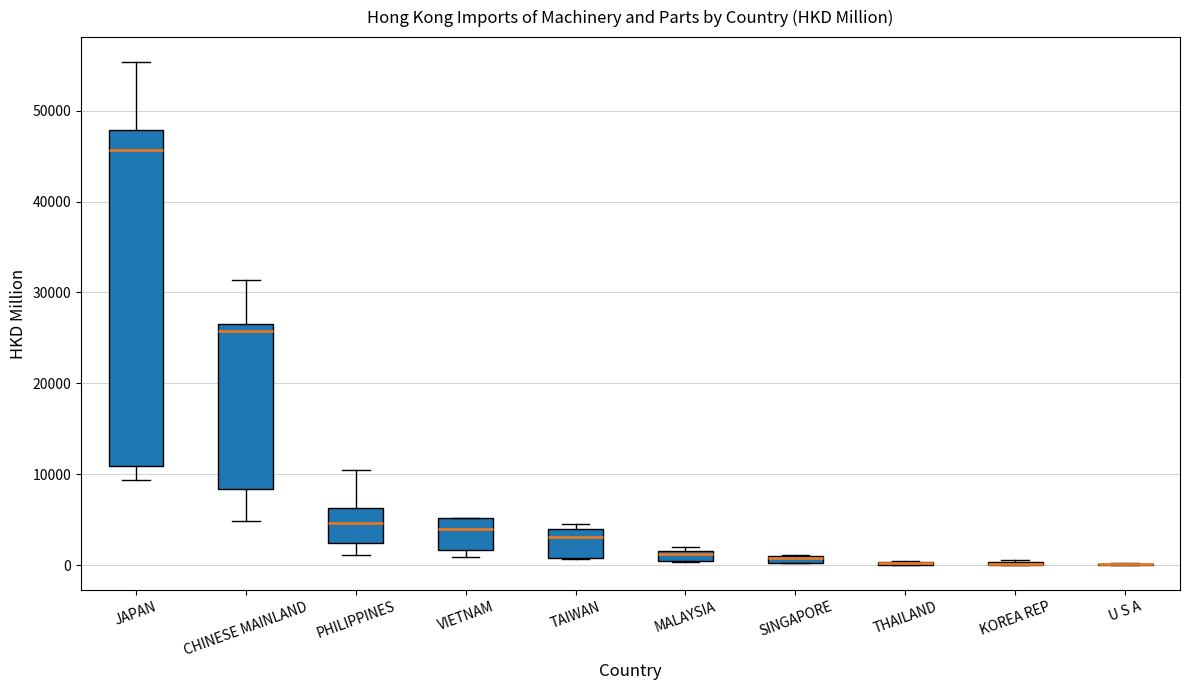

Which box is the tallest, from its lower edge to its upper edge?

JAPAN